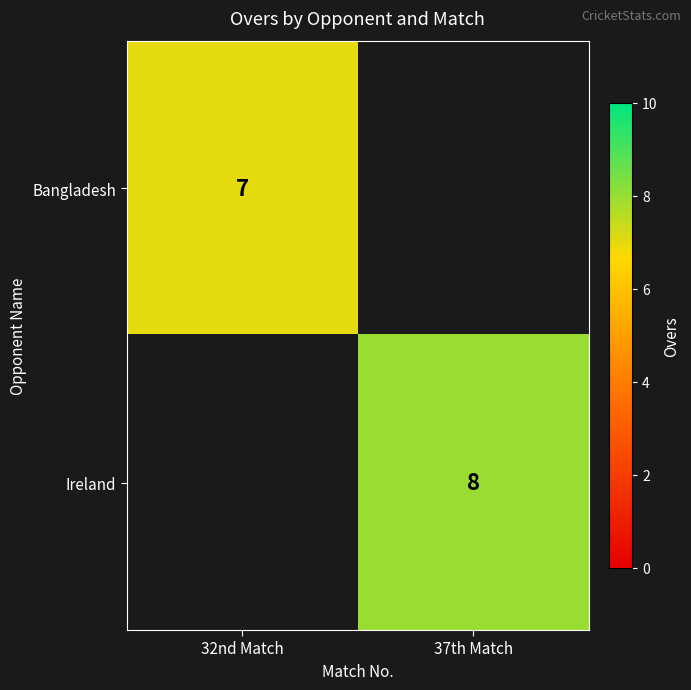

The Bangladesh series shows 11.5 at 32nd Match. True or false?

False